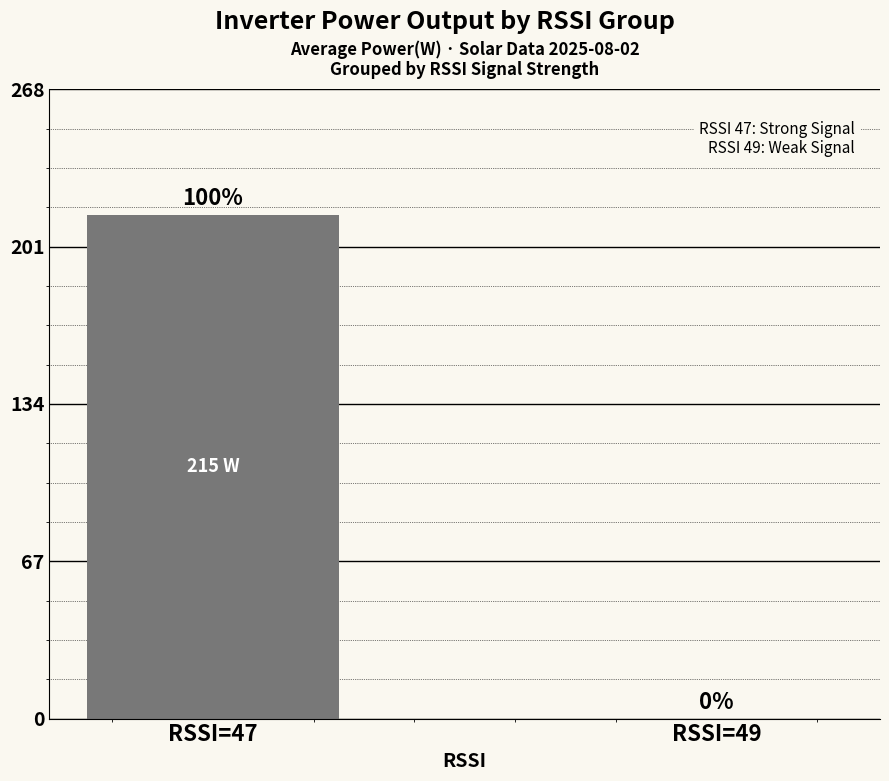

At which label does the data first exceed 214?

RSSI=47